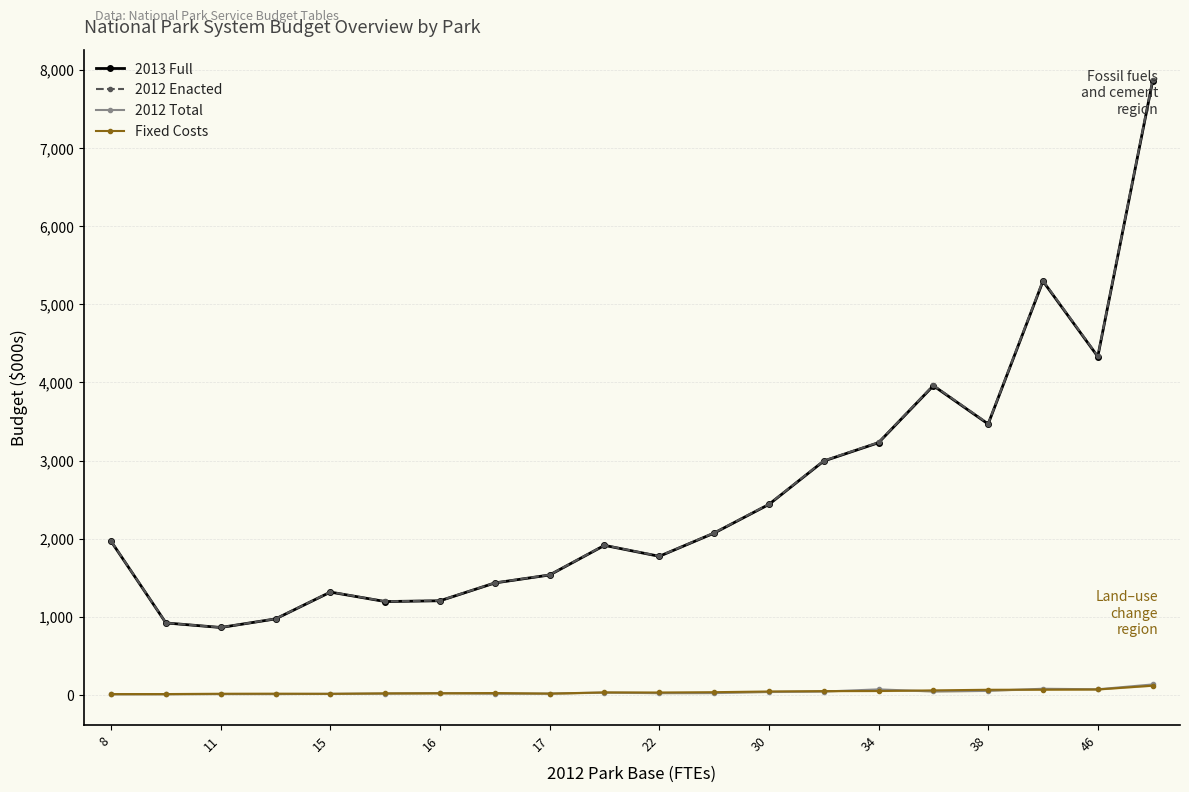

True or false: 2012 Total has more than 2 interior local peaks.

True